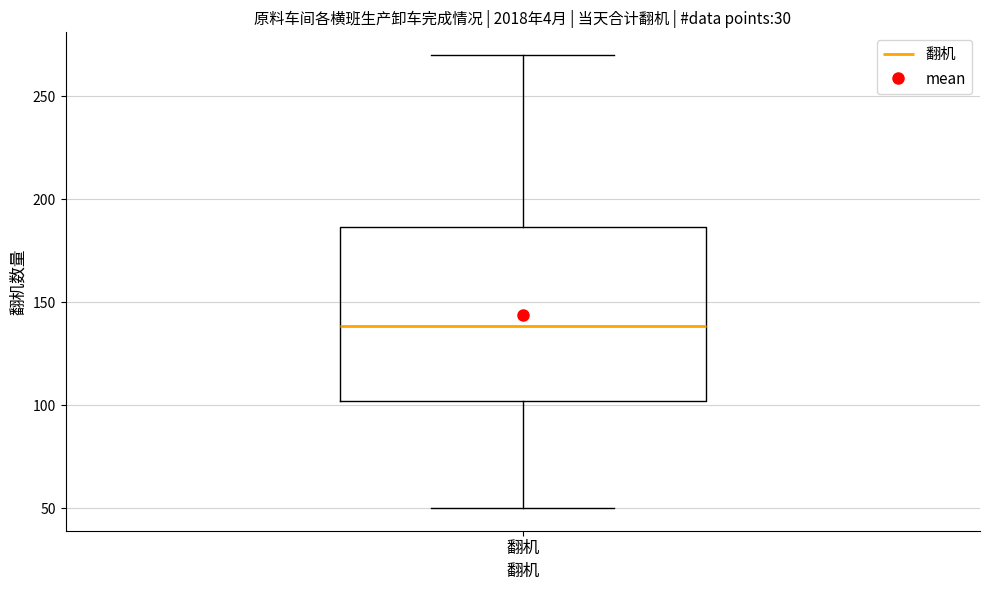

Read this box plot against the y-axis: the position of the median line, the range covered by the box, and the ends of both whiskers. The values are not printed on the chart, so give them approximately, as read against the axis.

median 140, box 100 to 185, whiskers 50 to 270